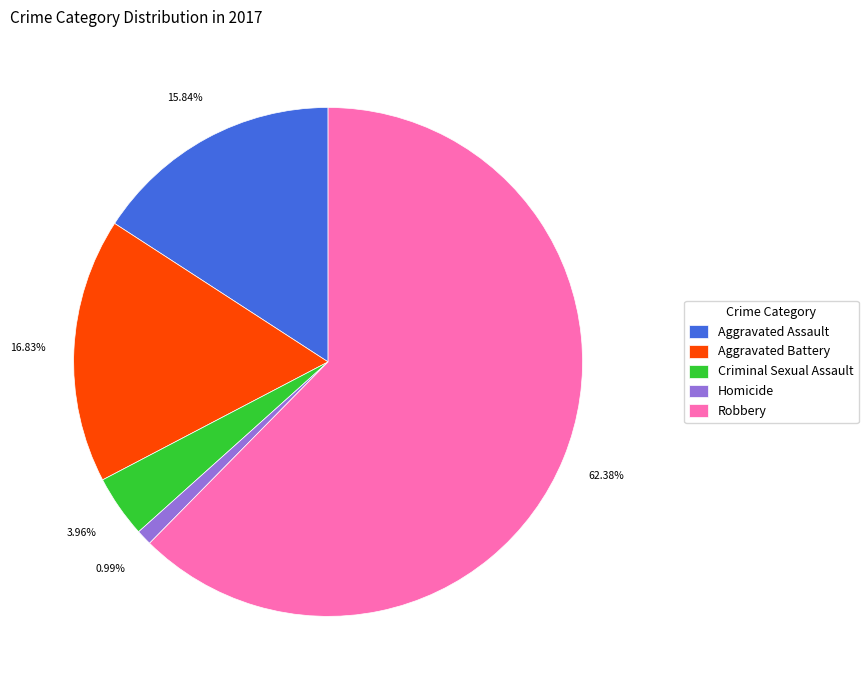

Approximately how many times larger is the value at Robbery compared to Homicide?

63.0